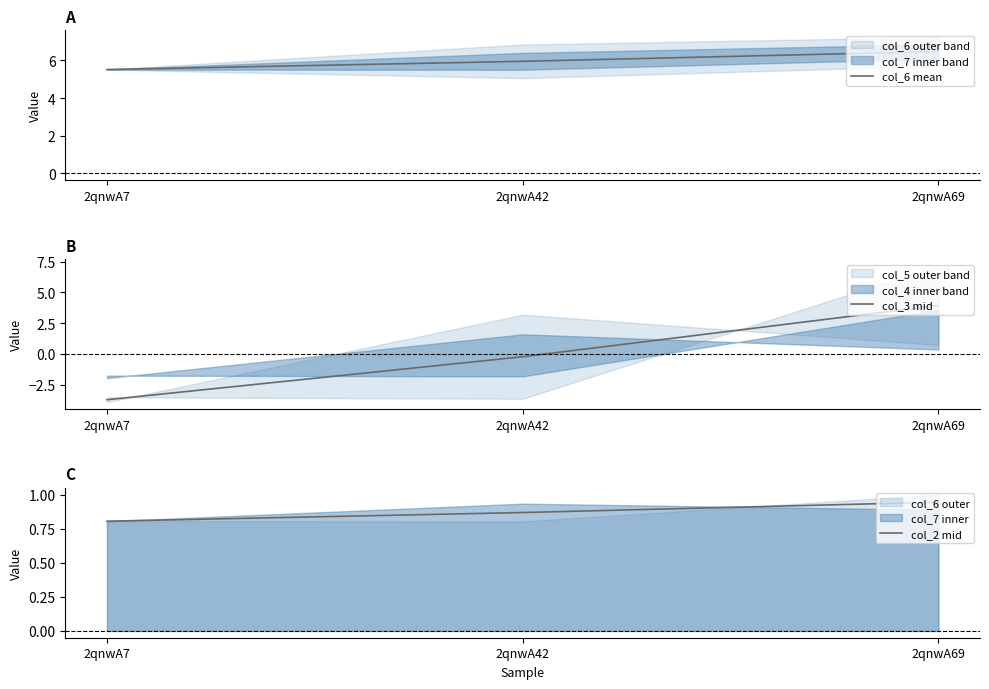

Reading left to right, extract all data points from this chart.

col_6 mean: 2qnwA7=5.5	2qnwA42=6.0	2qnwA69=6.5
col_3 mid: 2qnwA7=-3.7	2qnwA42=-0.2	2qnwA69=3.9
col_2 mid: 2qnwA7=0.8	2qnwA42=0.9	2qnwA69=0.9